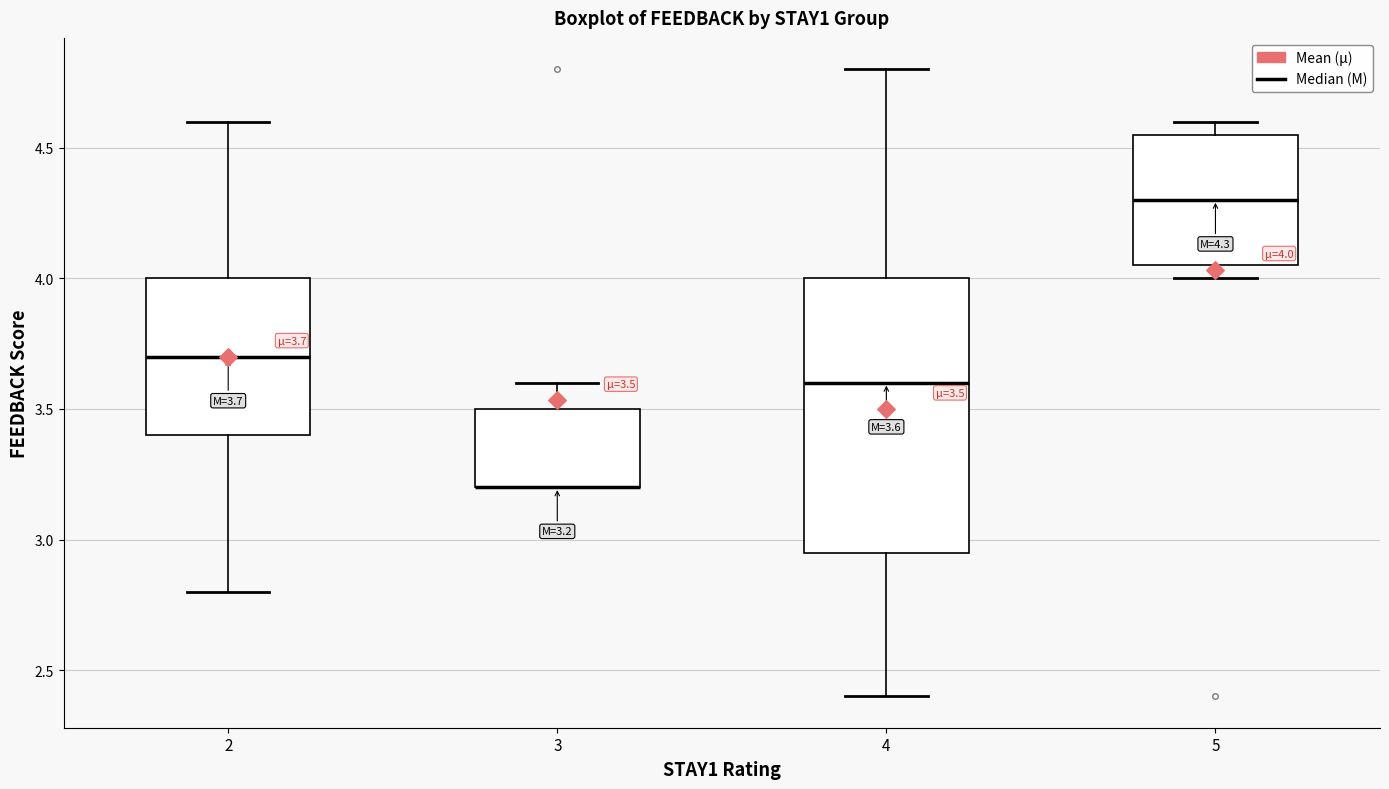

Comparing the boxes themselves (not the whiskers), which one is the tallest?

4